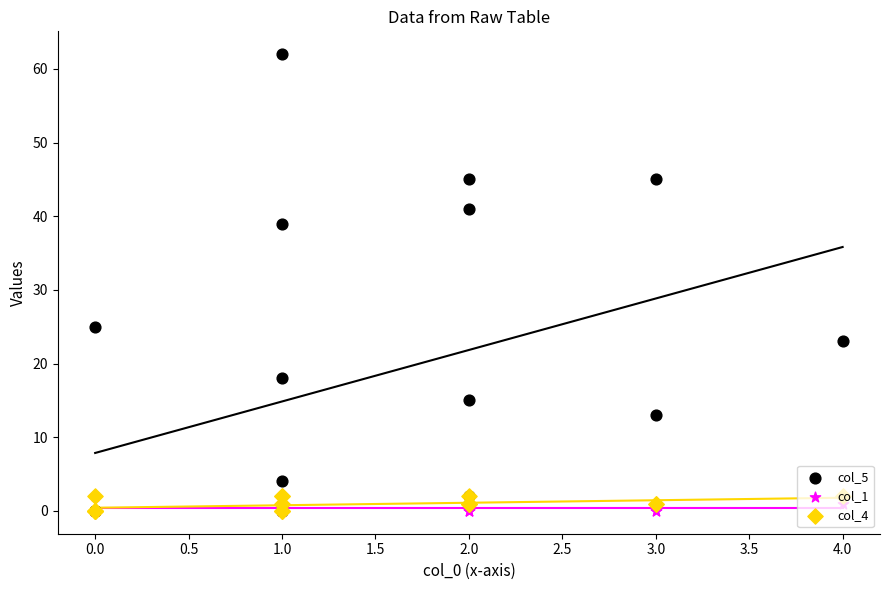

What is the total value across all series at 2.0?

16